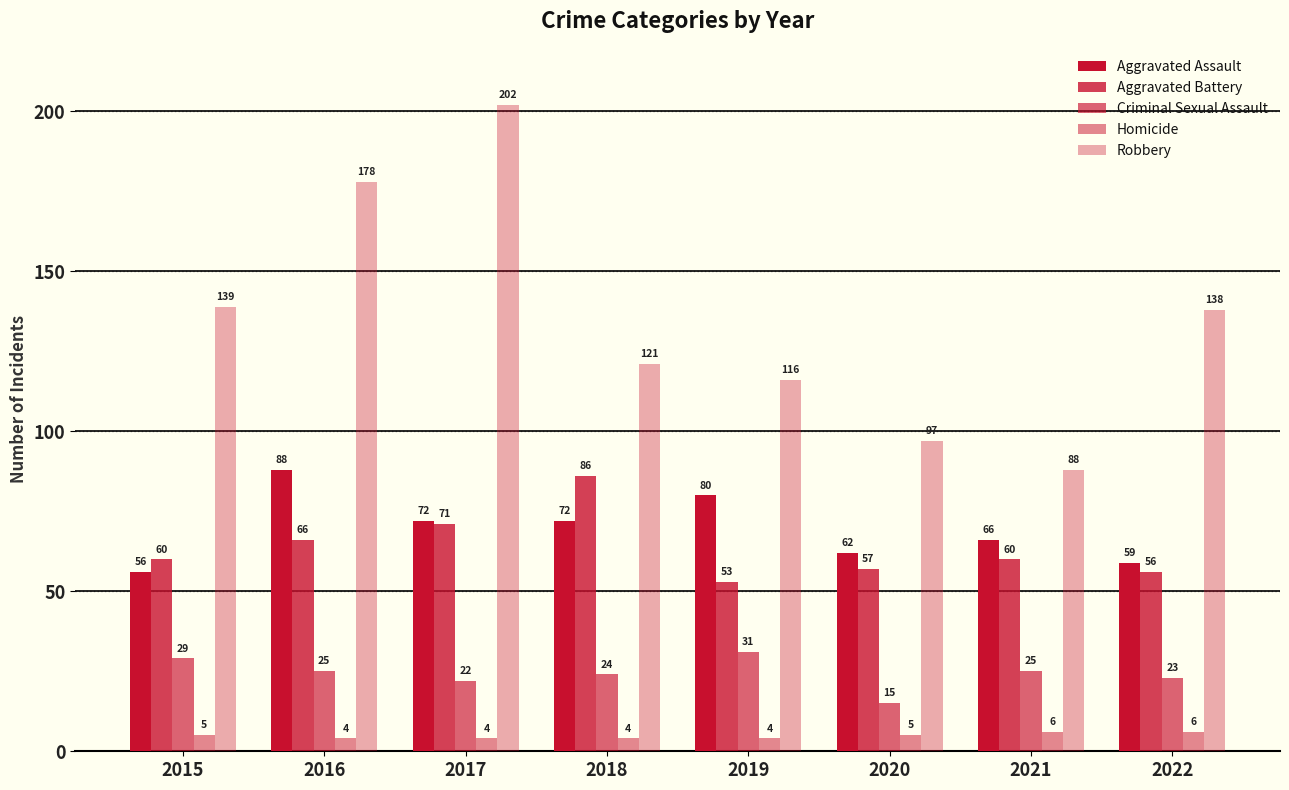

What is the difference between the highest and lowest values at 2021?

82